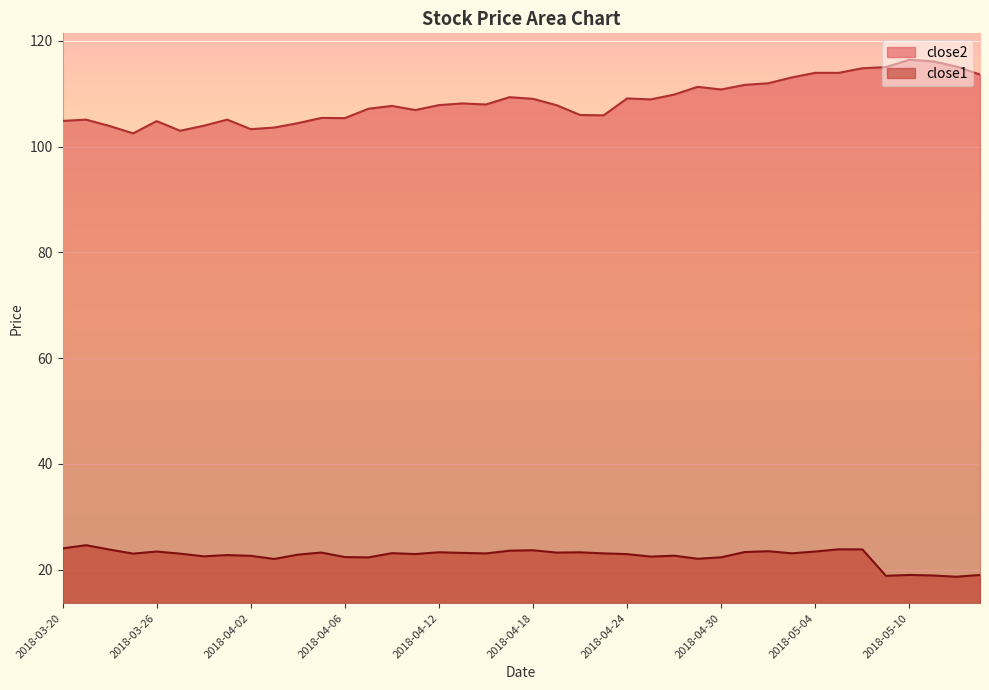

Which series has the widest spread of values?

close2